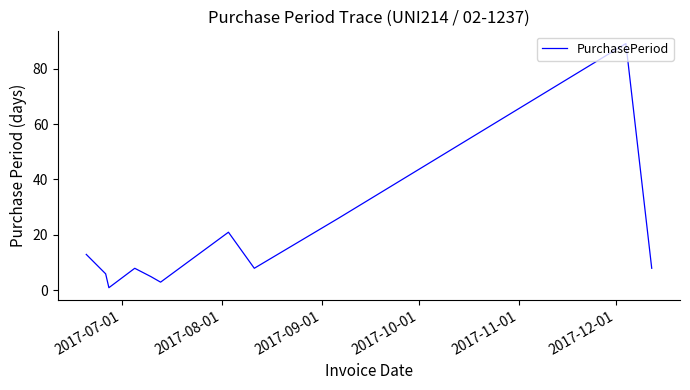

What is the difference between the maximum and minimum values?

88